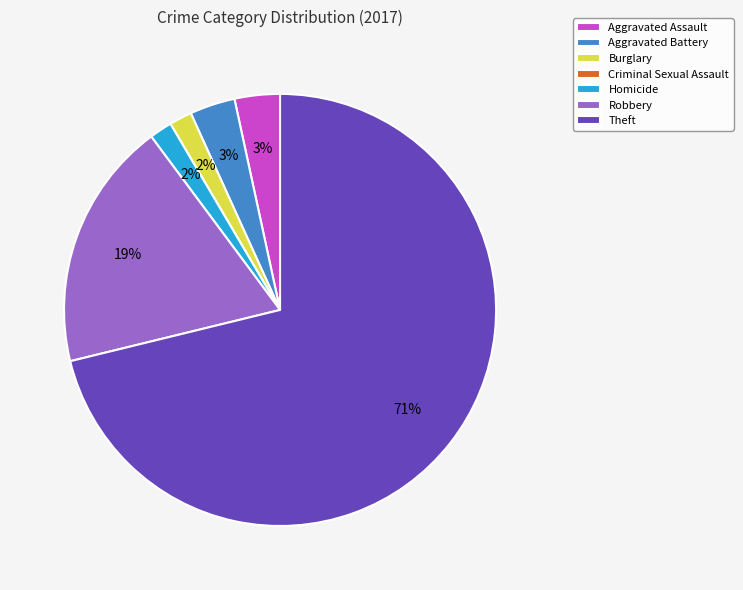

Which slice represents more than half of the pie?

Theft